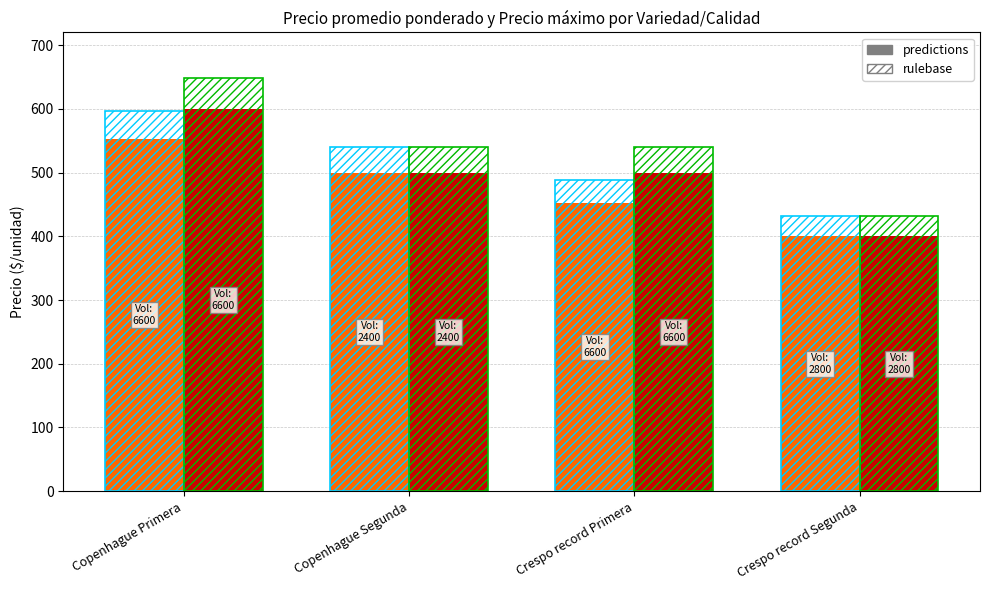

How many categories are shown in the chart?

4